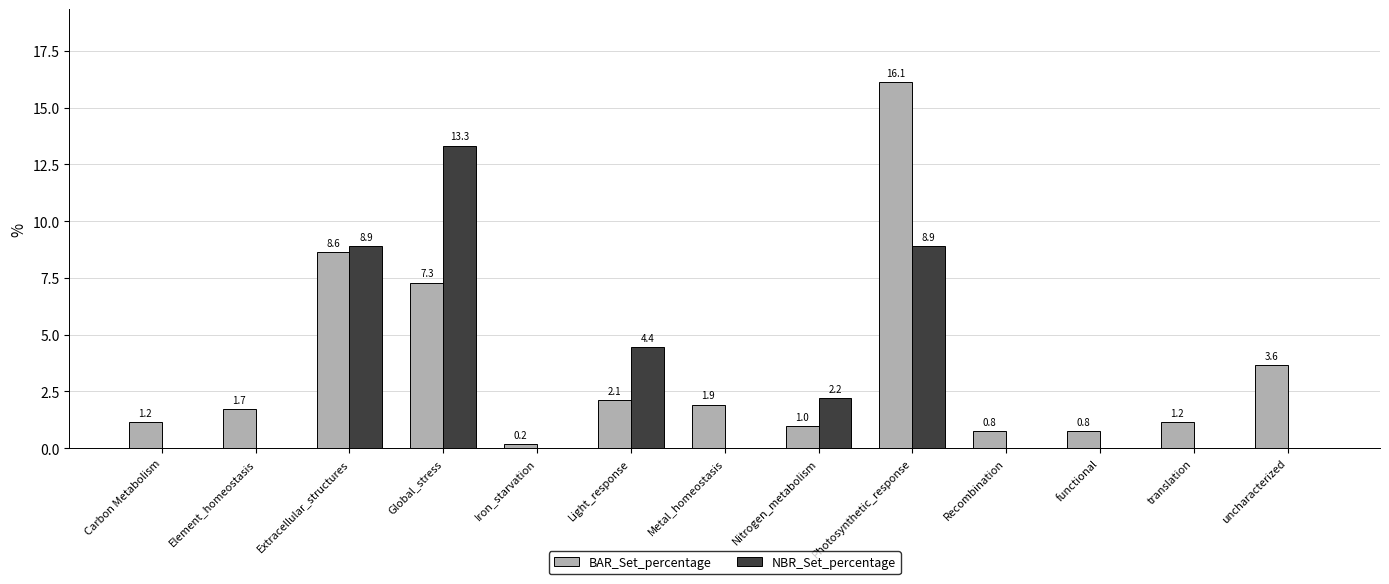

How many categories are shown in the chart?

13